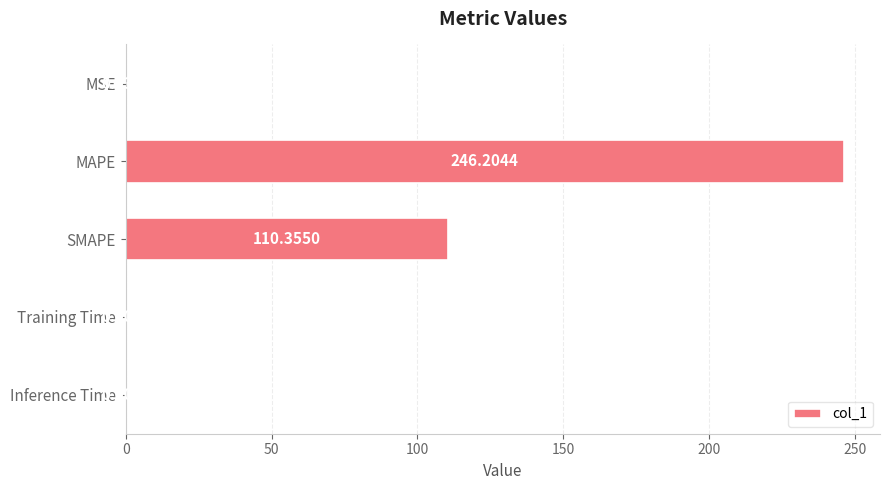

Which has a higher value, Training Time or MSE?

MSE